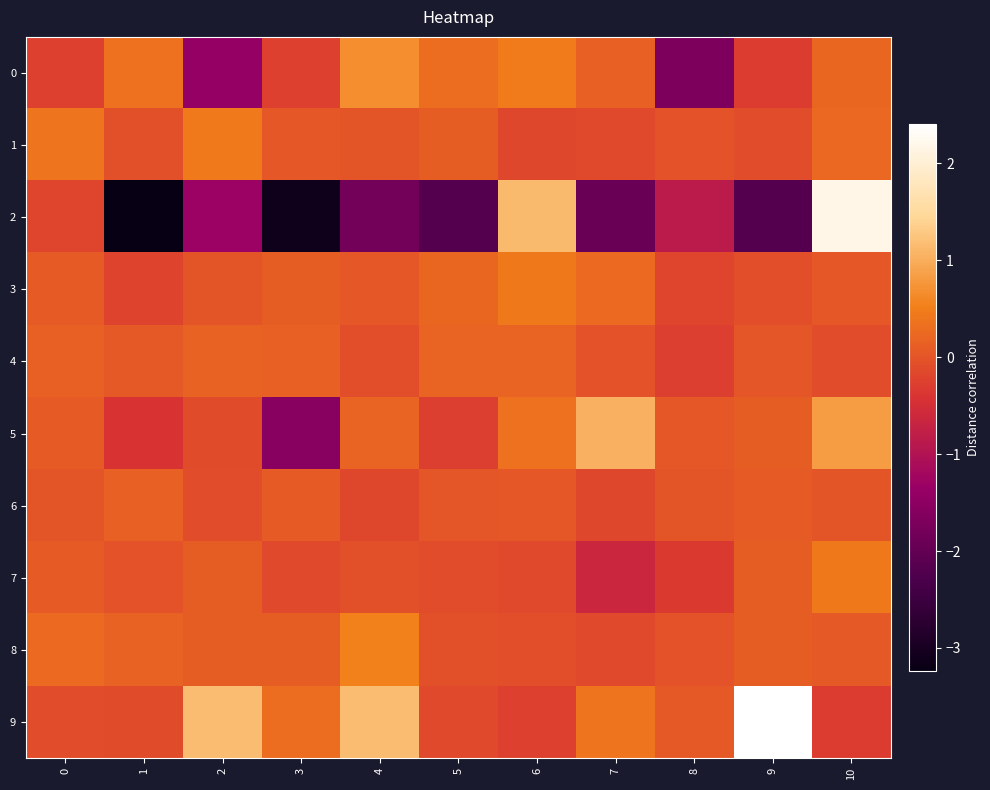

What is the smallest value displayed?

-3.2